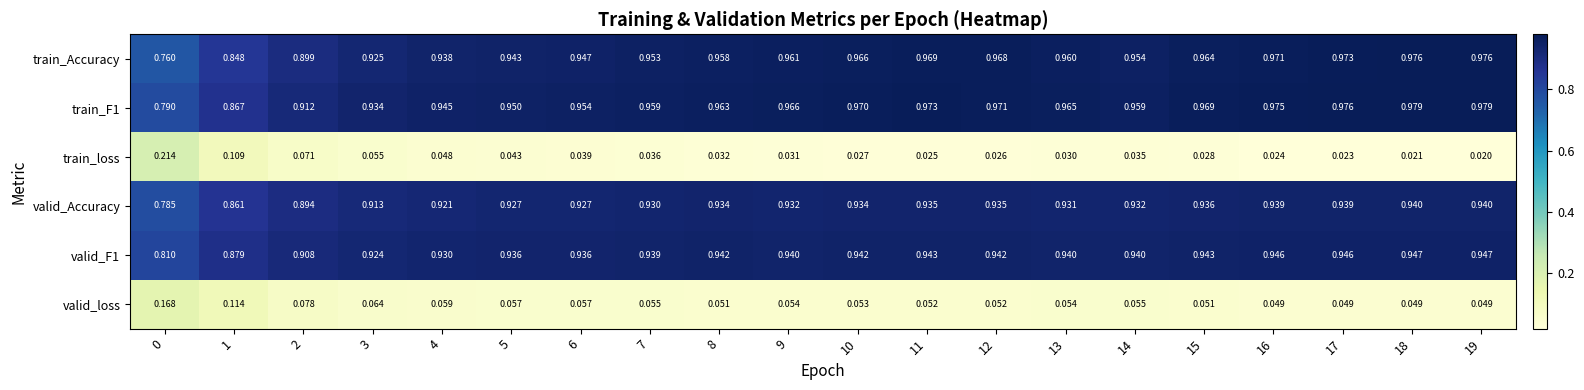

At which category is the sum across all series the highest?

18